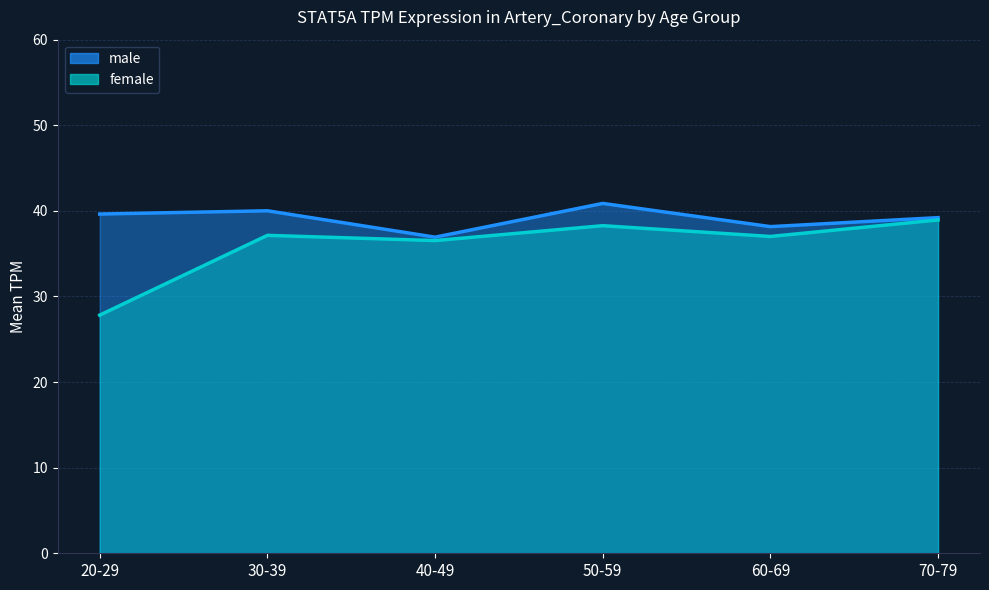

What is the difference between the highest and lowest values at 20-29?

11.8